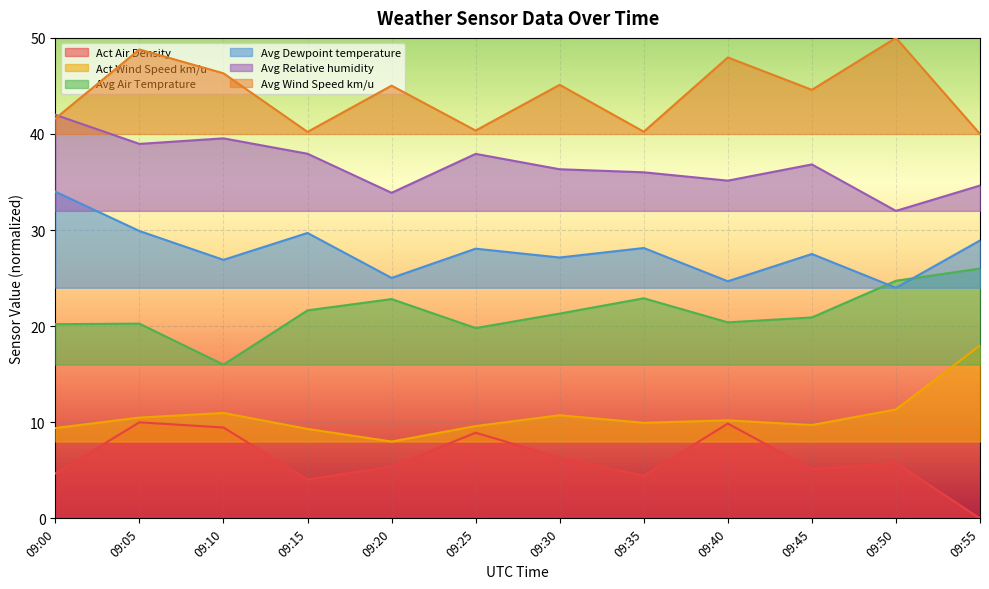

Which series has the largest range (max minus min)?

Act Air Density